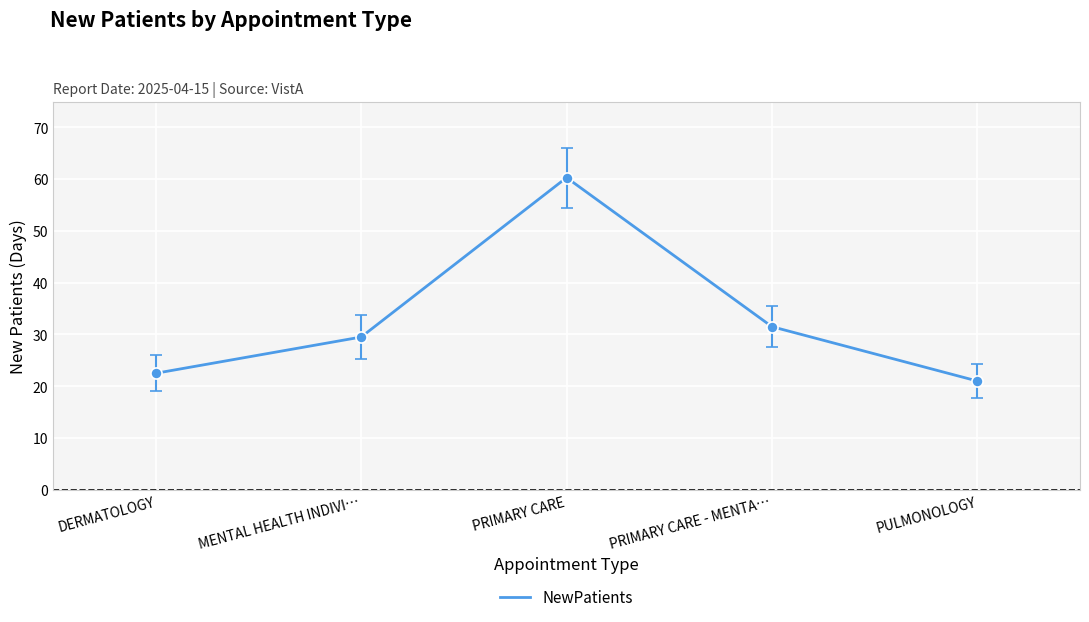

How many categories are shown in the chart?

5